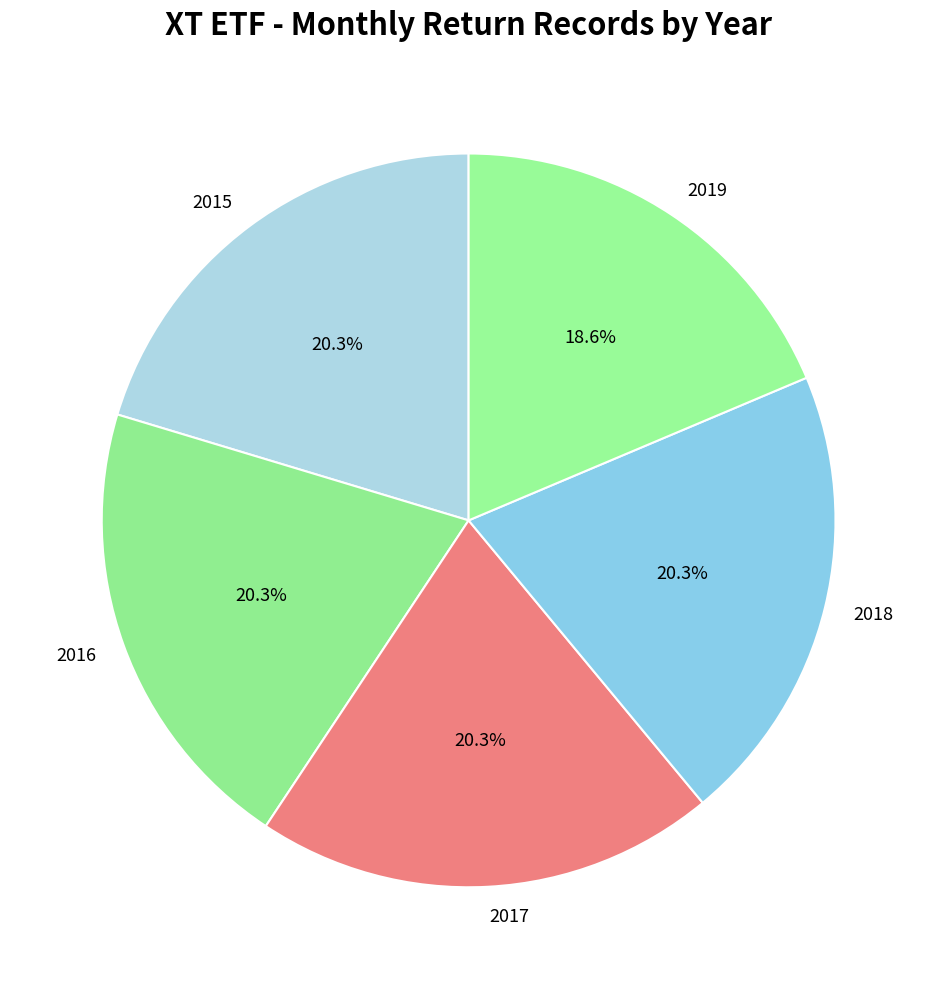

True or false: 2019 accounts for 5% of the total.

False